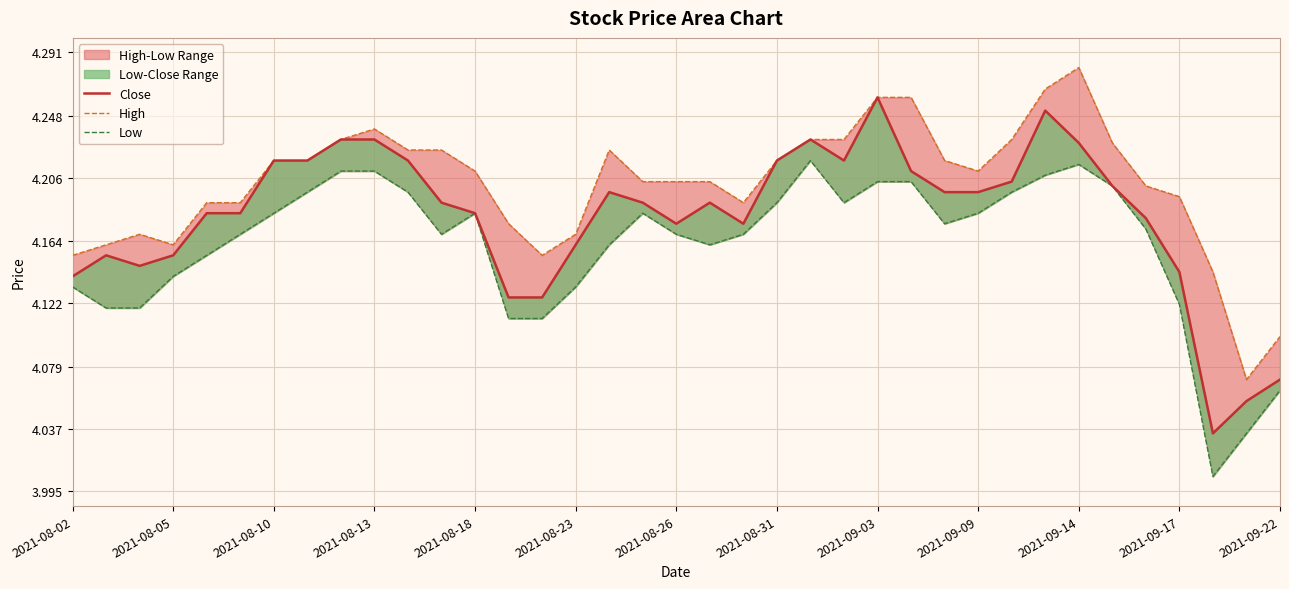

Count the Close values in the range 4 to 5.

37